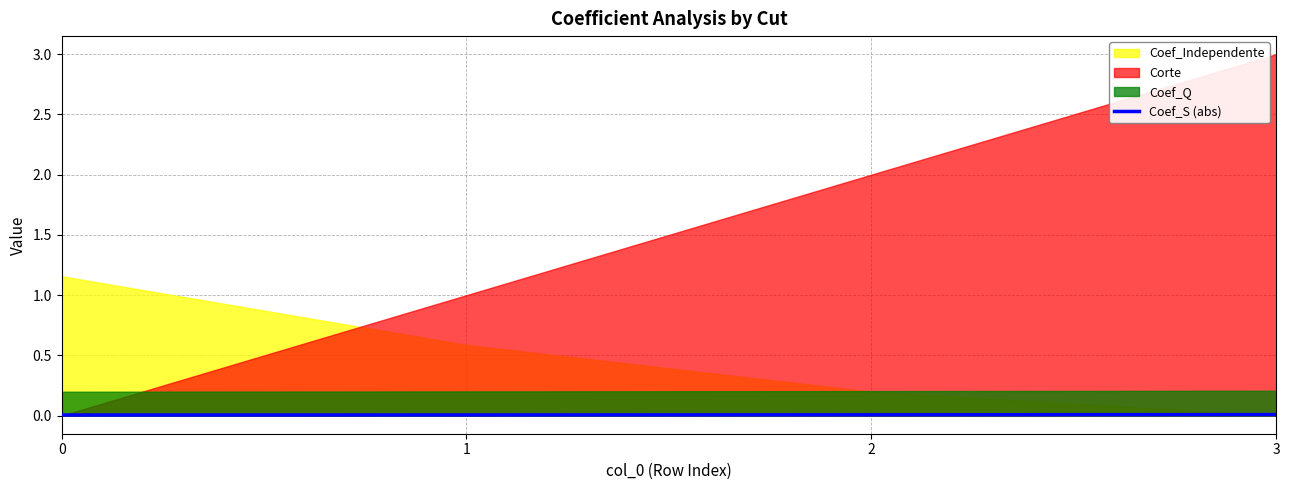

Which has a higher value, 2 or 0?

2